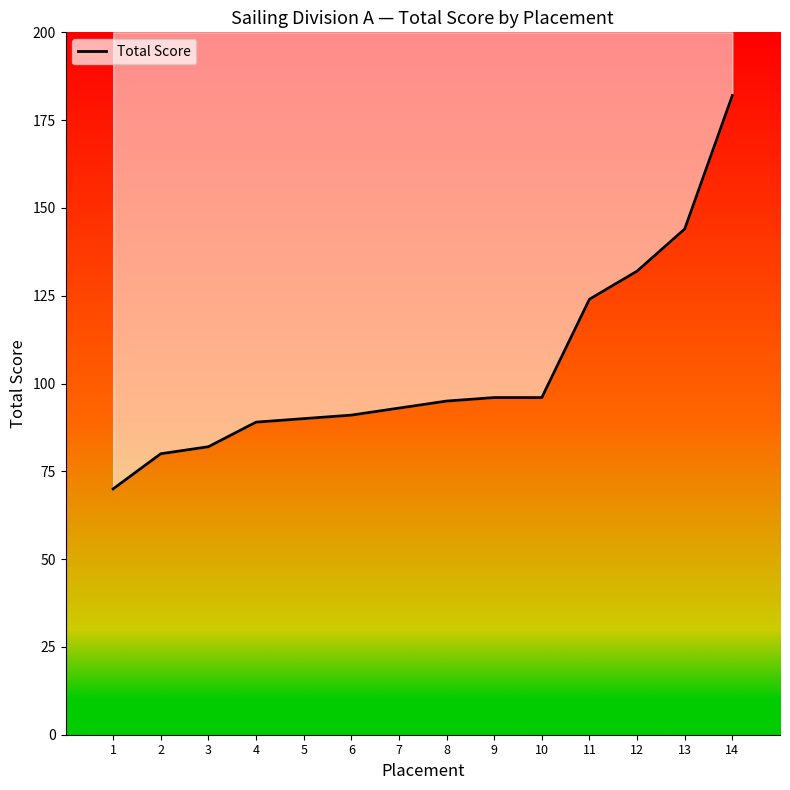

What is the value of the 11th point from the left?

124